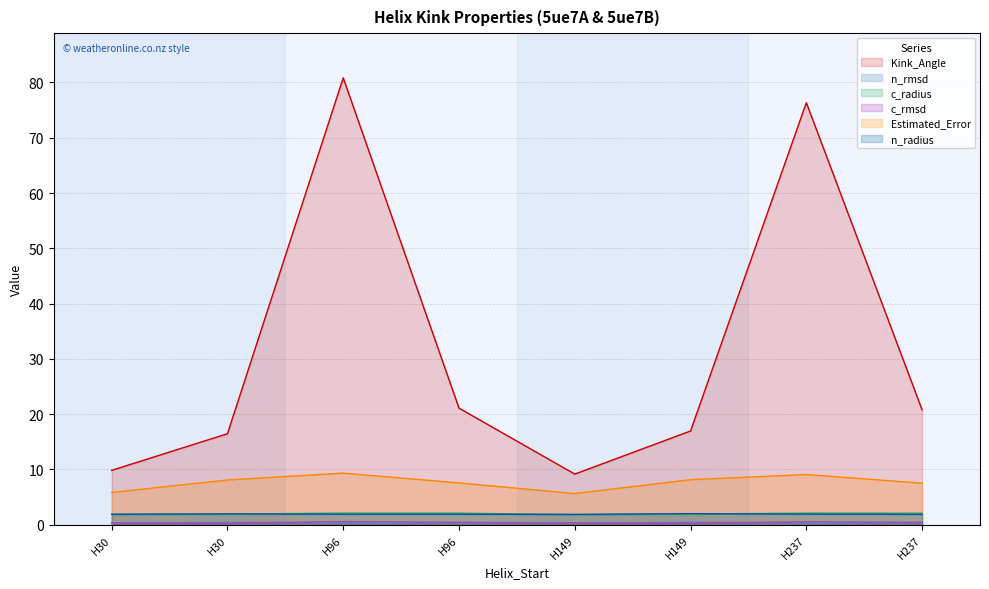

At which category does Estimated_Error reach its first local valley?

H149